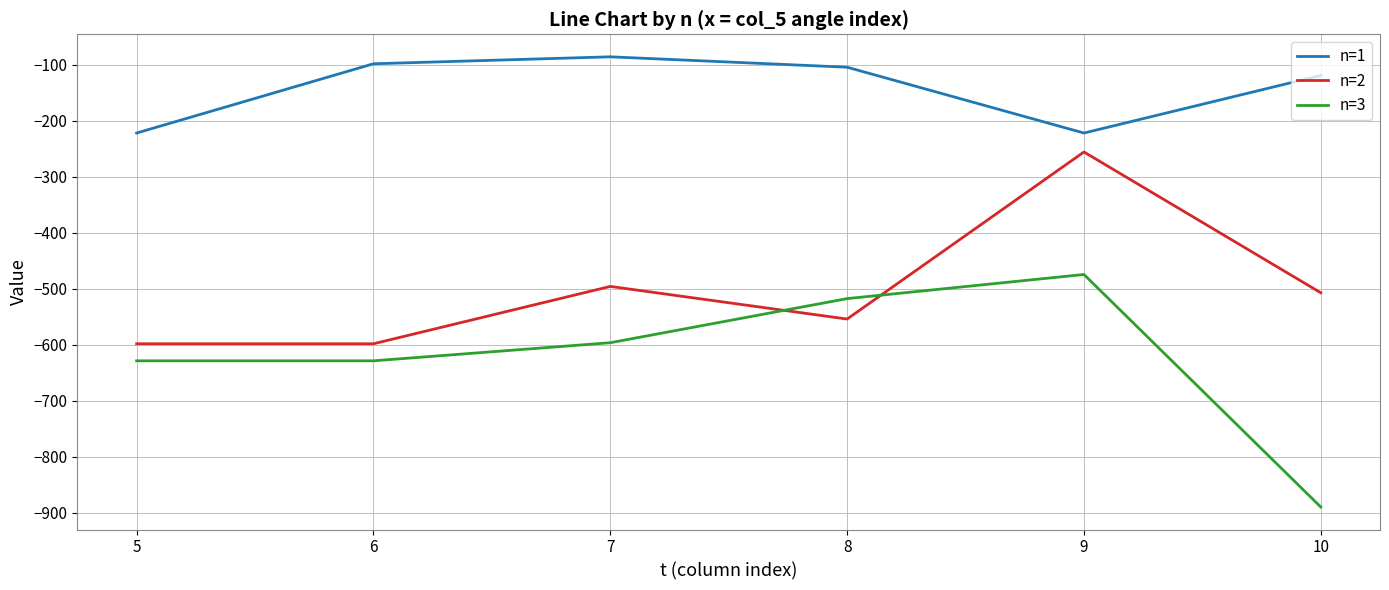

Between 7 and 8, which series saw the biggest shift?

n=3